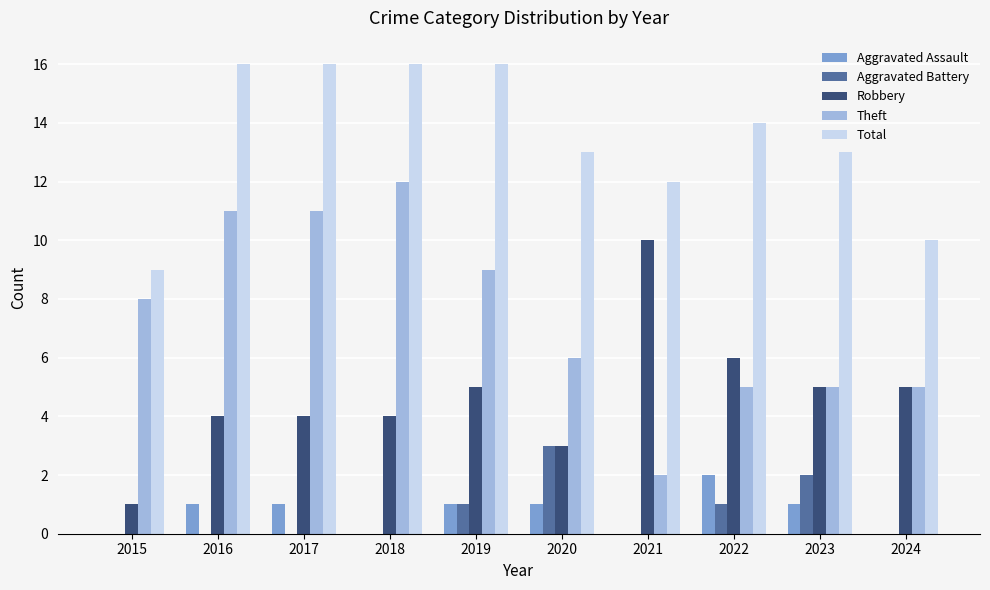

The value of Robbery at 2020 is 3. True or false?

True